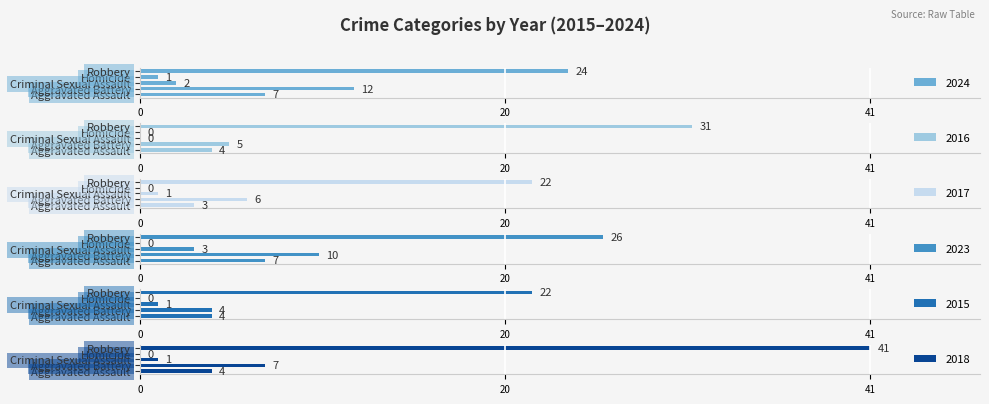

Reading left to right, list all the values displayed in this chart.

2024: 7	12	2	1	24
2016: 4	5	0	0	31
2017: 3	6	1	0	22
2023: 7	10	3	0	26
2015: 4	4	1	0	22
2018: 4	7	1	0	41